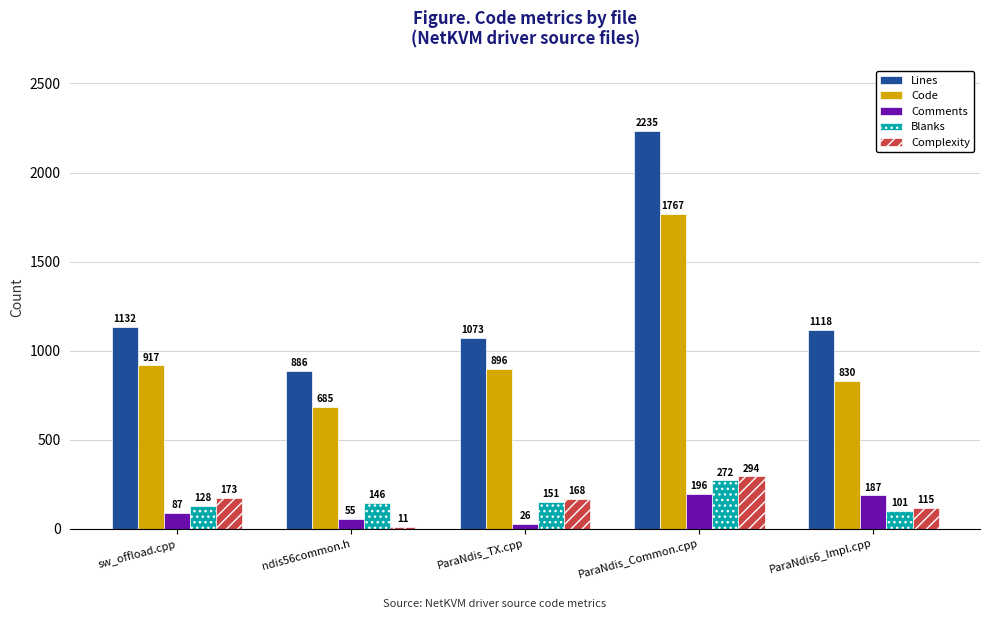

What is the value of the Code bar at the 3rd from the left?

896